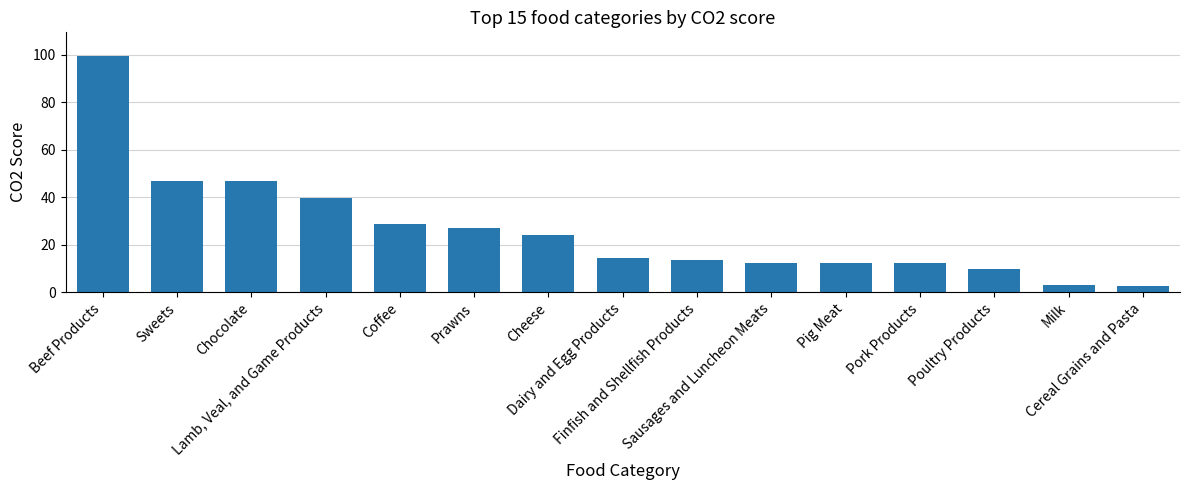

How many series are shown in this chart?

1